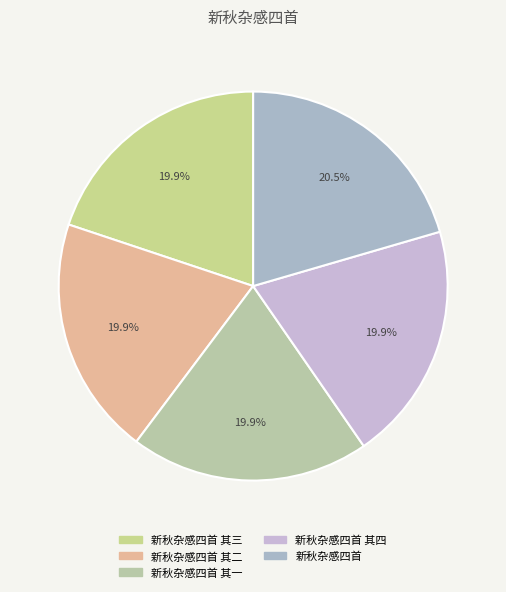

To the nearest percent, what is the combined percentage of 新秋杂感四首 其一 and 新秋杂感四首 其四?

40%